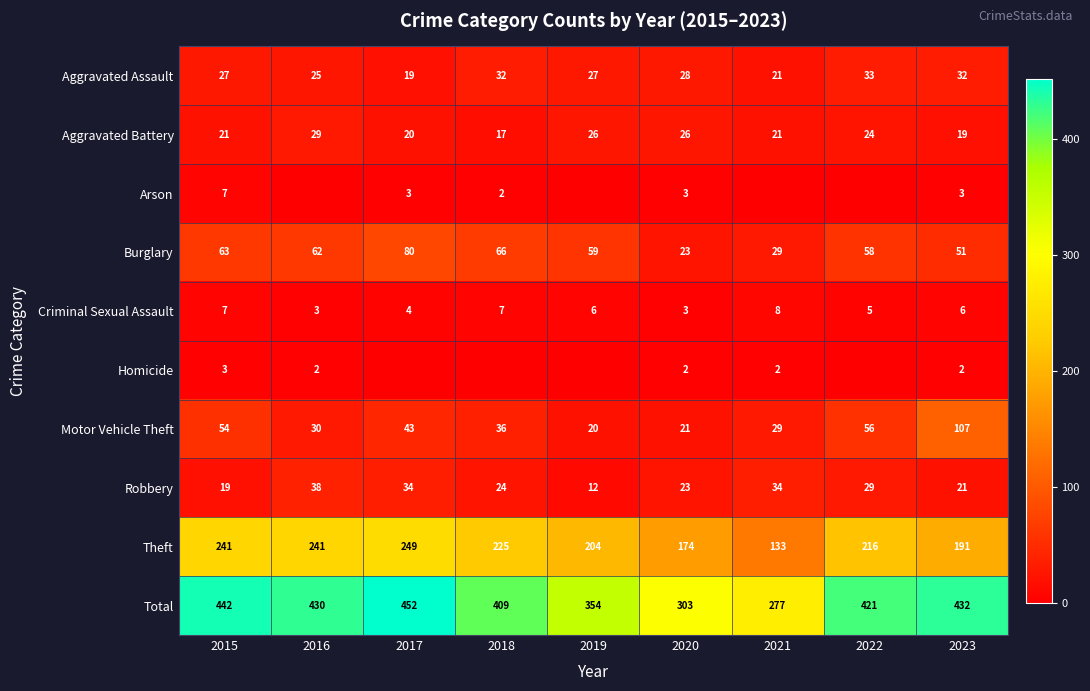

At which category is the sum across all series the highest?

2017